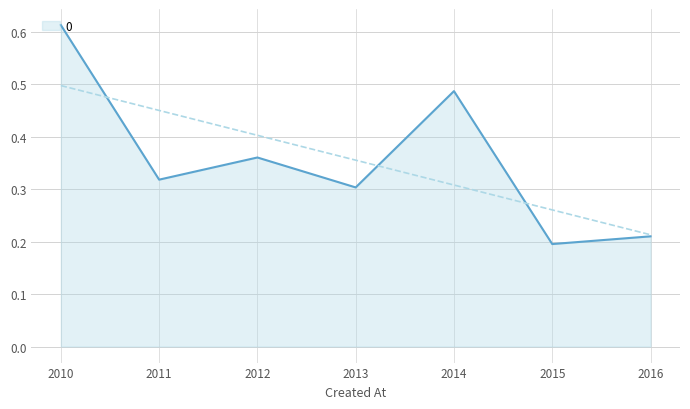

The 0 series shows 0.8 at 2010. True or false?

False